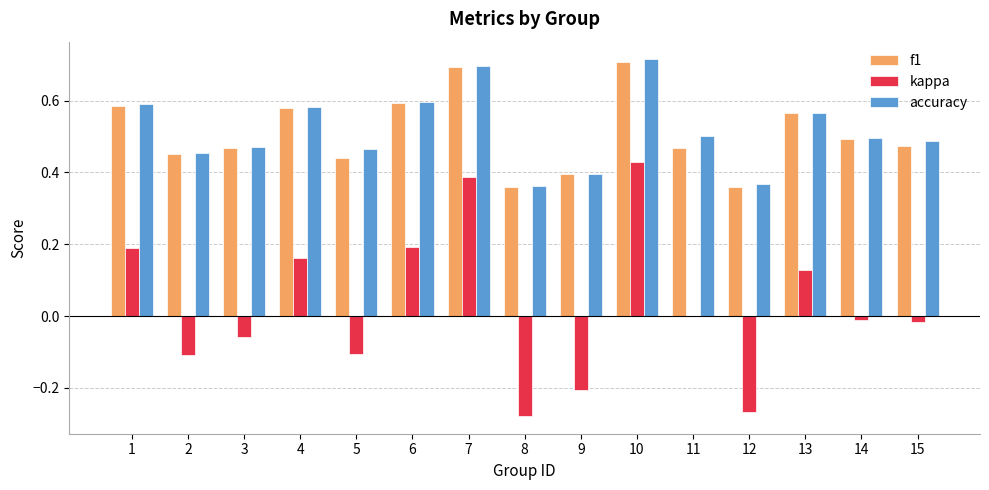

The accuracy series shows 0.1 at 6. True or false?

False